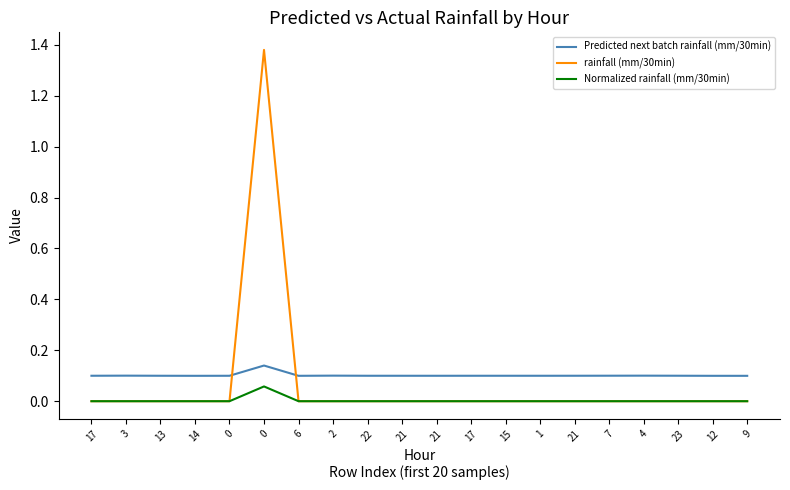

Which series ends up on top after the final intersection of rainfall (mm/30min) and Predicted next batch rainfall (mm/30min)?

Predicted next batch rainfall (mm/30min)